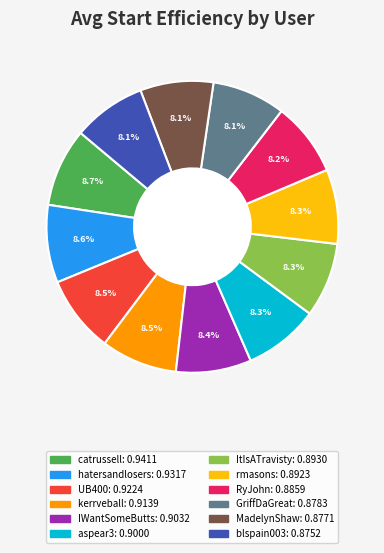

What portion of the pie excludes UB400?

91.5%